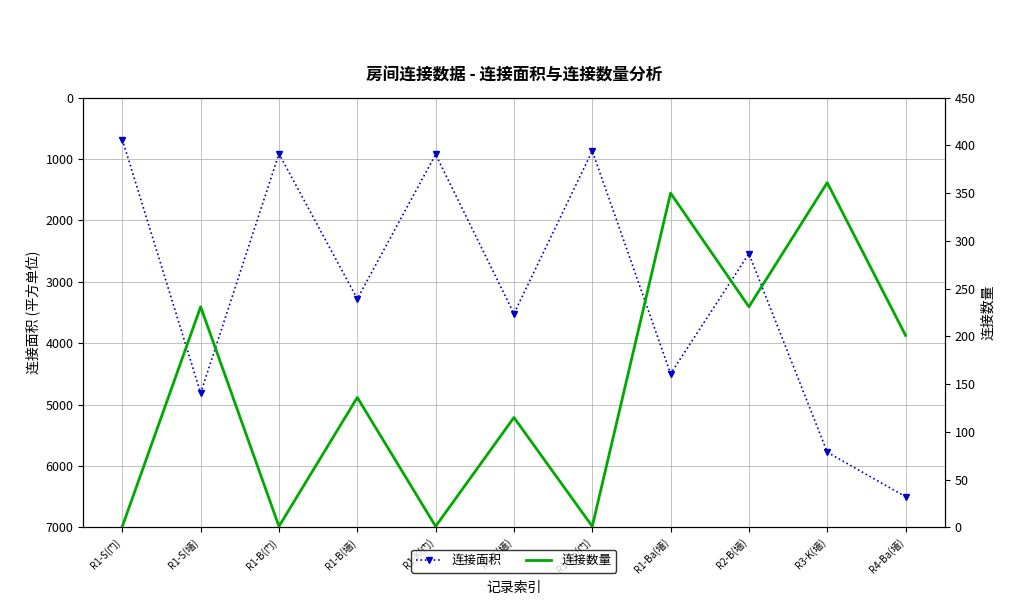

Where is the first local maximum for 连接数量?

R1-S(墙)